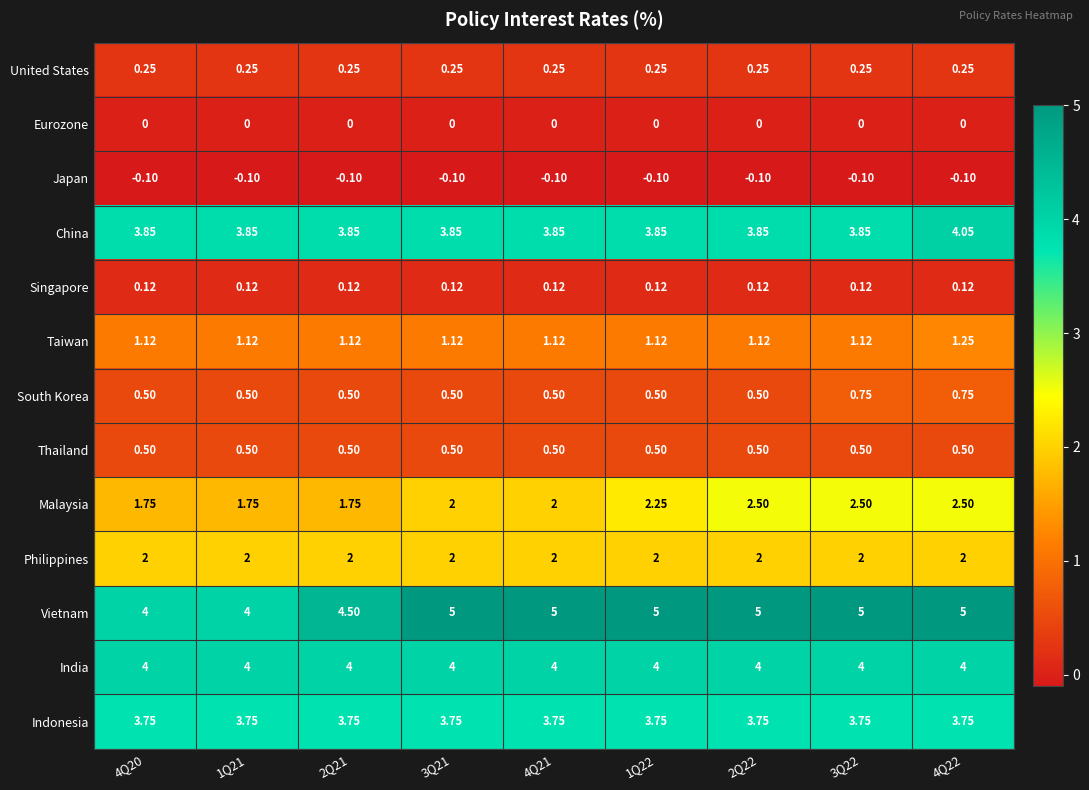

How many categories are shown in the chart?

9